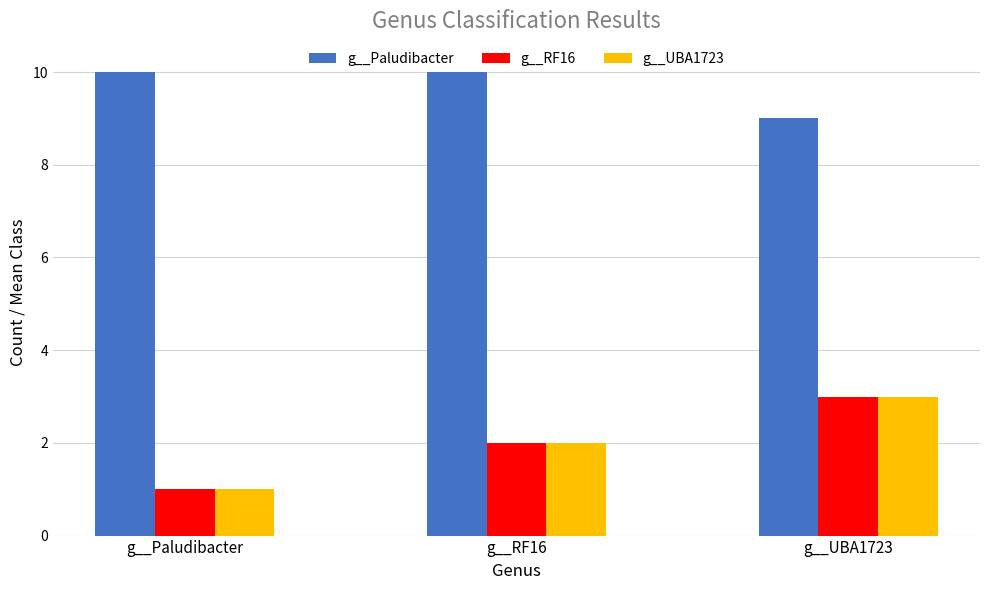

What is the approximate value of g__Paludibacter at g__RF16?

10